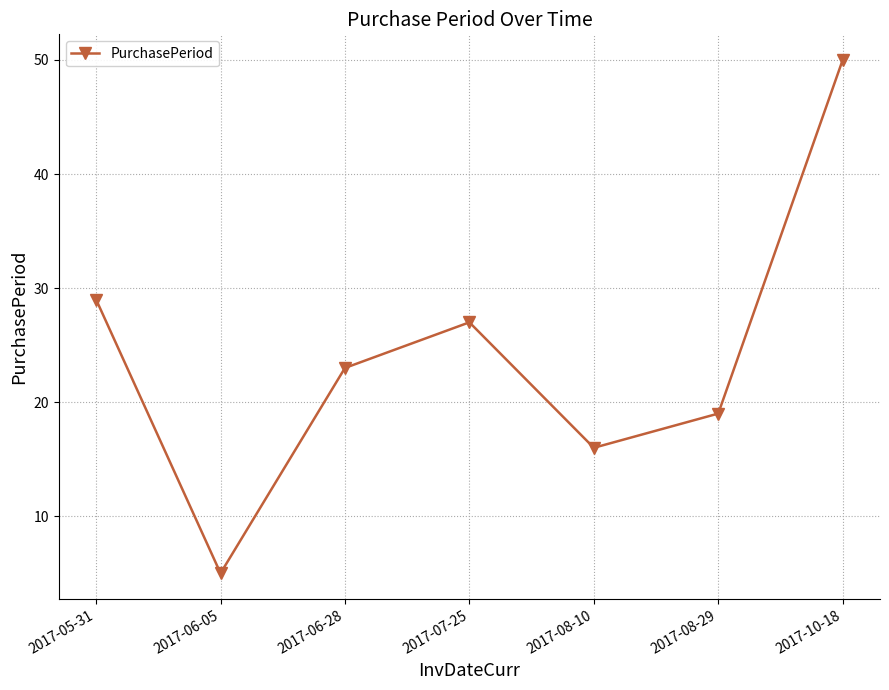

Which has a higher value, 2017-08-10 or 2017-06-28?

2017-06-28